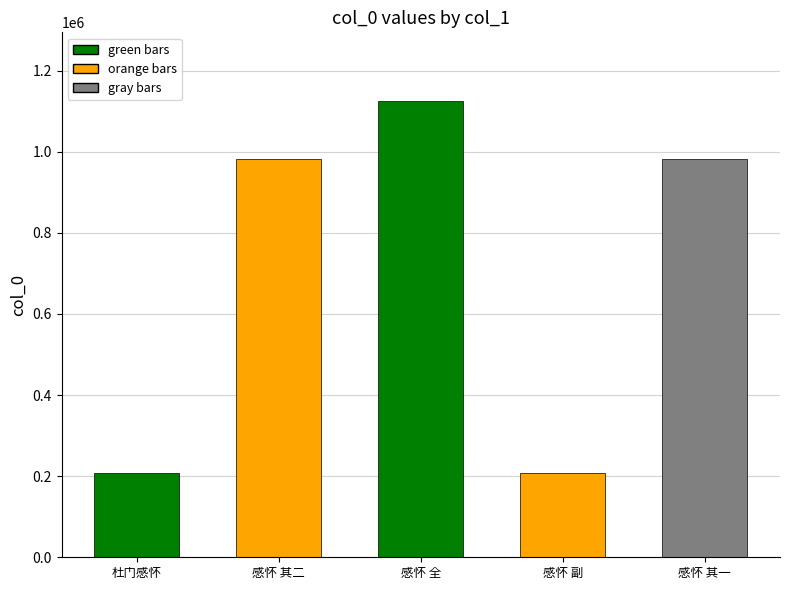

Which label corresponds to the largest value in the chart?

感怀 全